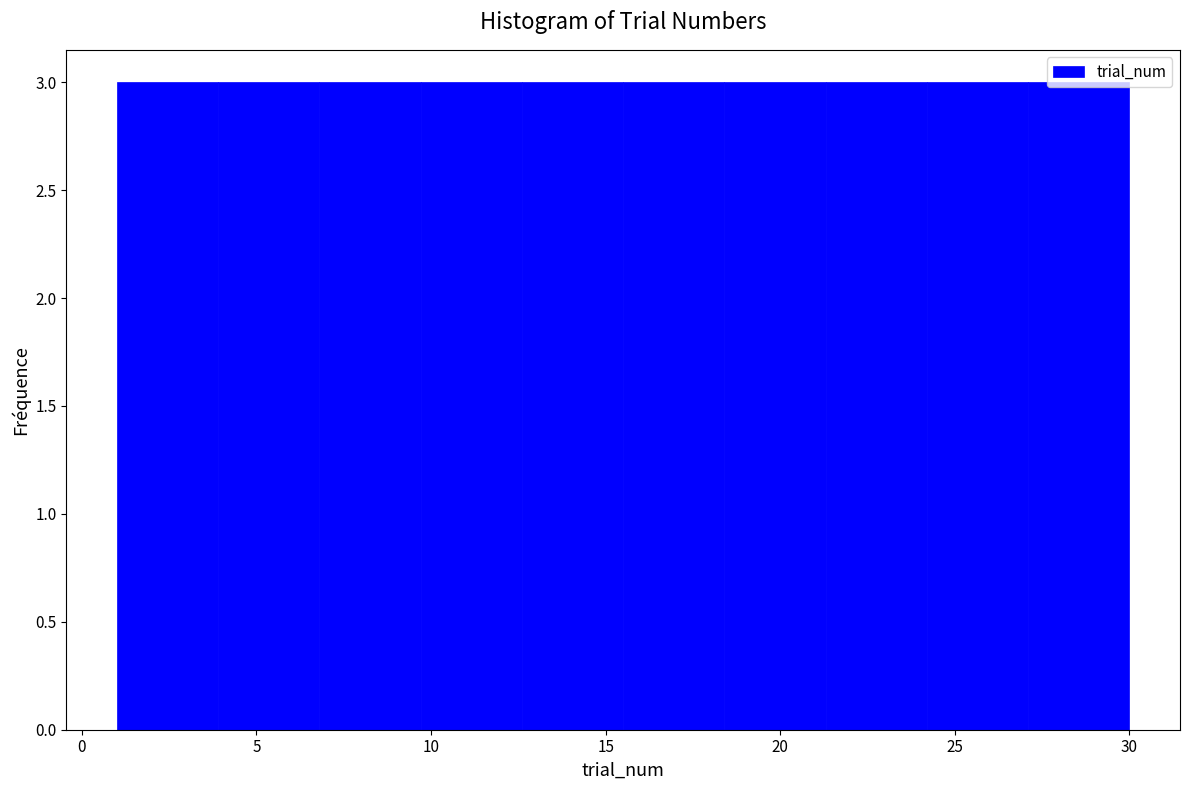

Reading left to right, transcribe this chart: for each bar, give the range it covers on the x-axis and its height. Neither the bar edges nor the heights are printed on the chart, so give them approximately, as read against the axes.

1.0 to 3.9: 3
3.9 to 6.8: 3
6.8 to 9.7: 3
9.7 to 12.6: 3
12.6 to 15.5: 3
15.5 to 18.4: 3
18.4 to 21.3: 3
21.3 to 24.2: 3
24.2 to 27.1: 3
27.1 to 30.0: 3